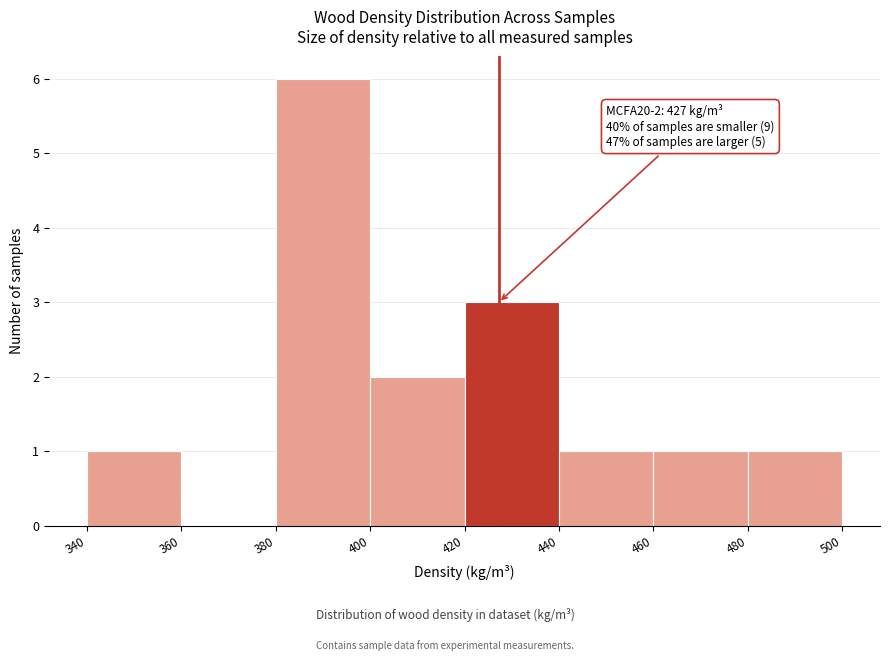

Over which range of the x-axis is the bar tallest?

380 to 400